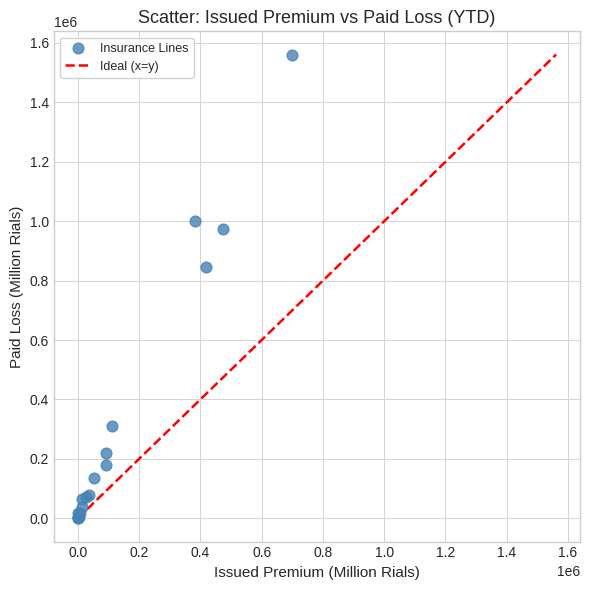

What Y value in the scatter plot is closest to 780559?

845617